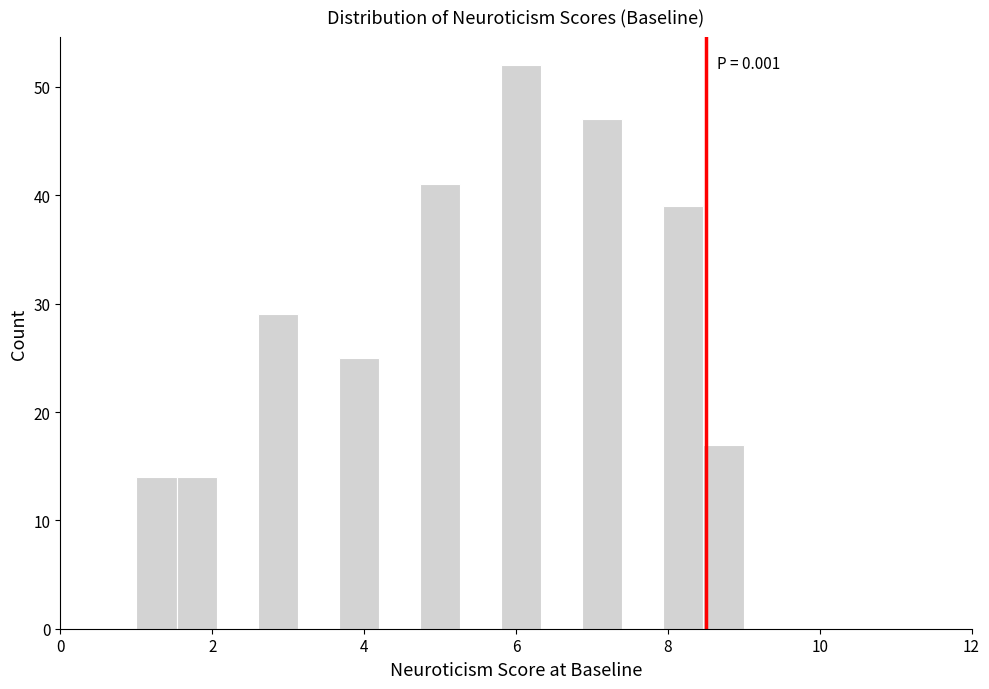

Around what value on the x-axis is the tallest bar? Give the approximate position of its centre, as read against the axis.

6.0